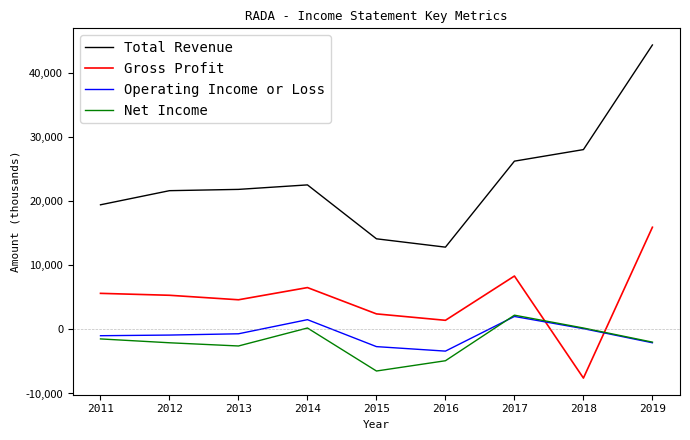

The Net Income series shows -2000 at 2019. True or false?

True